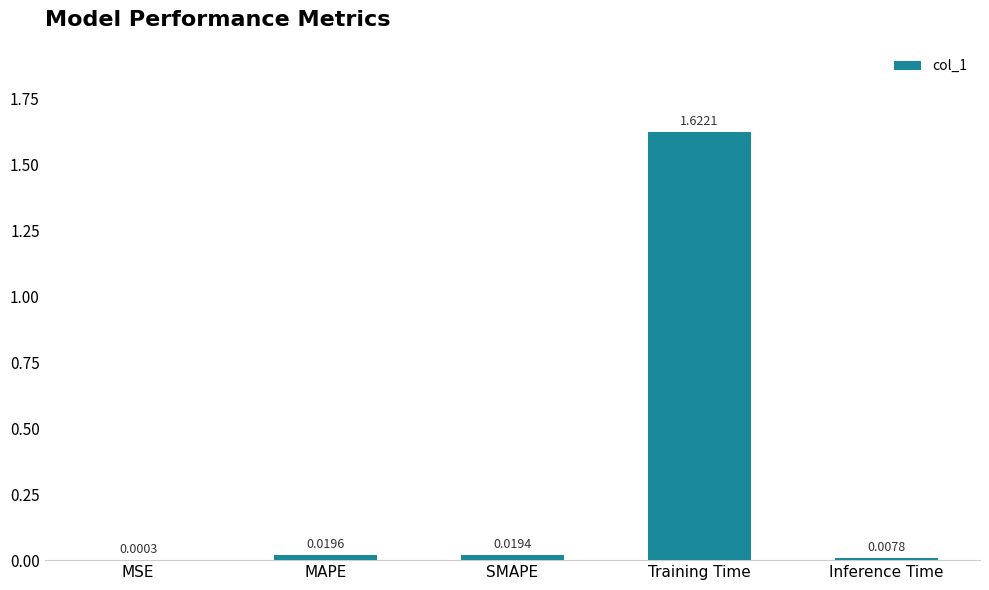

Where is the data nearest to the value 0?

MSE